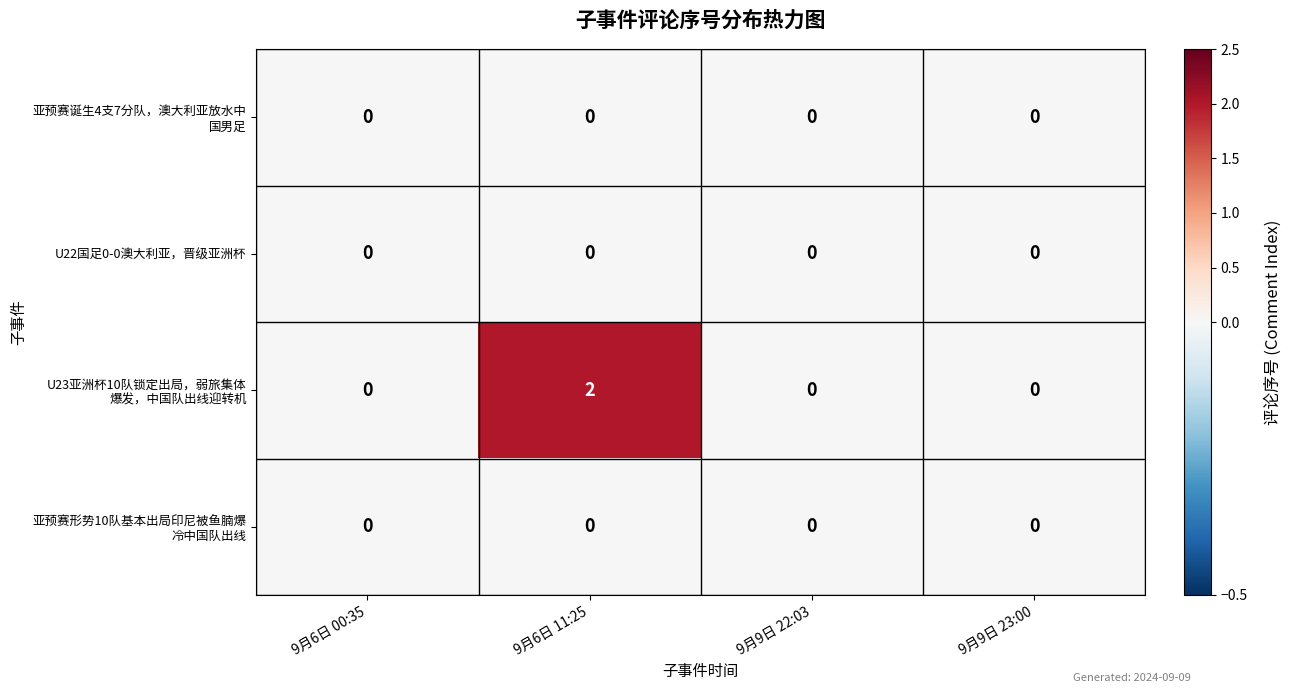

Count the number of data series in this chart.

4